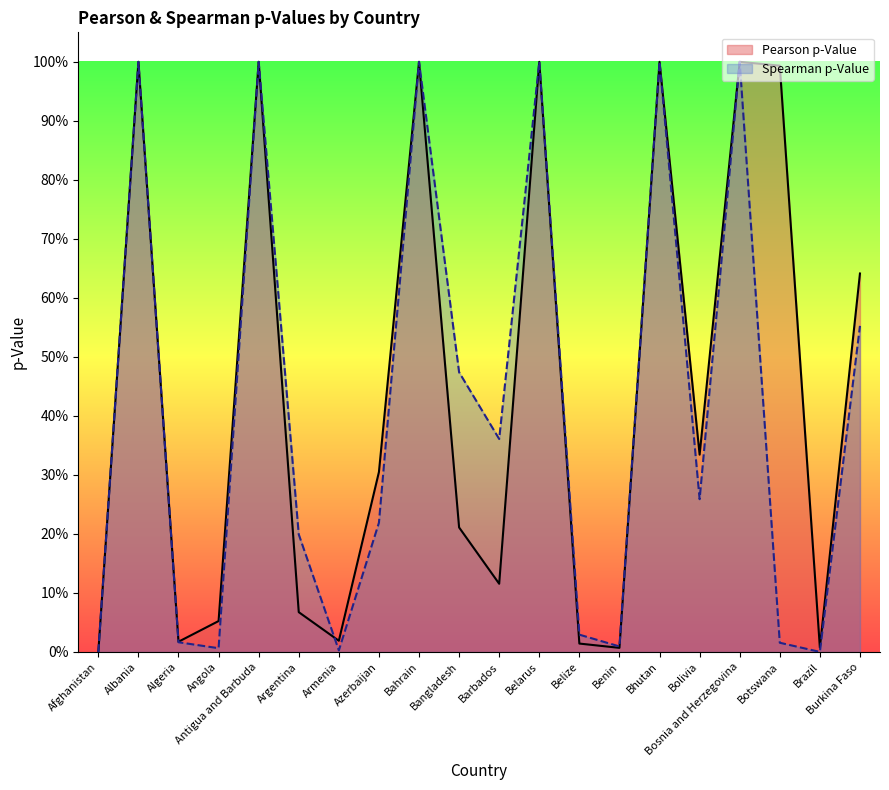

Does the chart display data point markers on the line(s)?

No